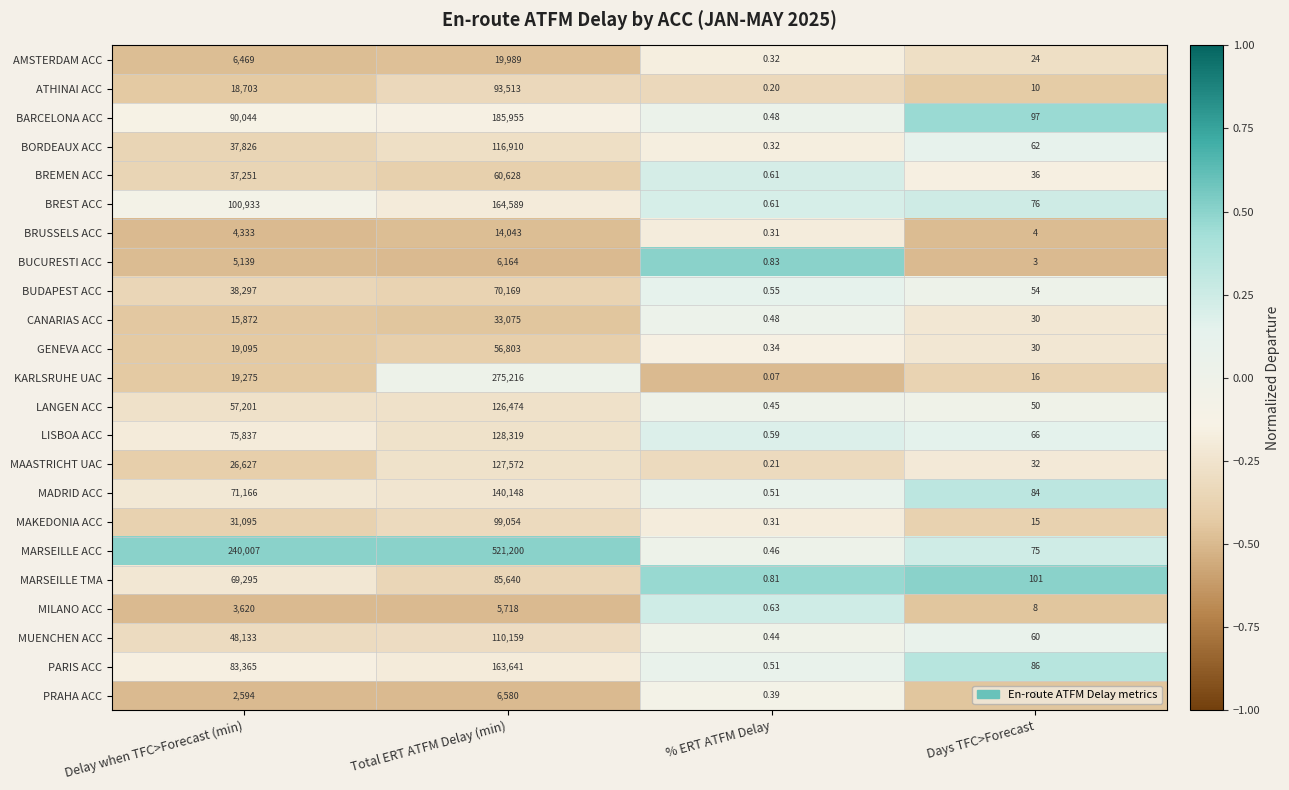

Which series changed the most between % ERT ATFM Delay and Days TFC>Forecast?

MARSEILLE TMA